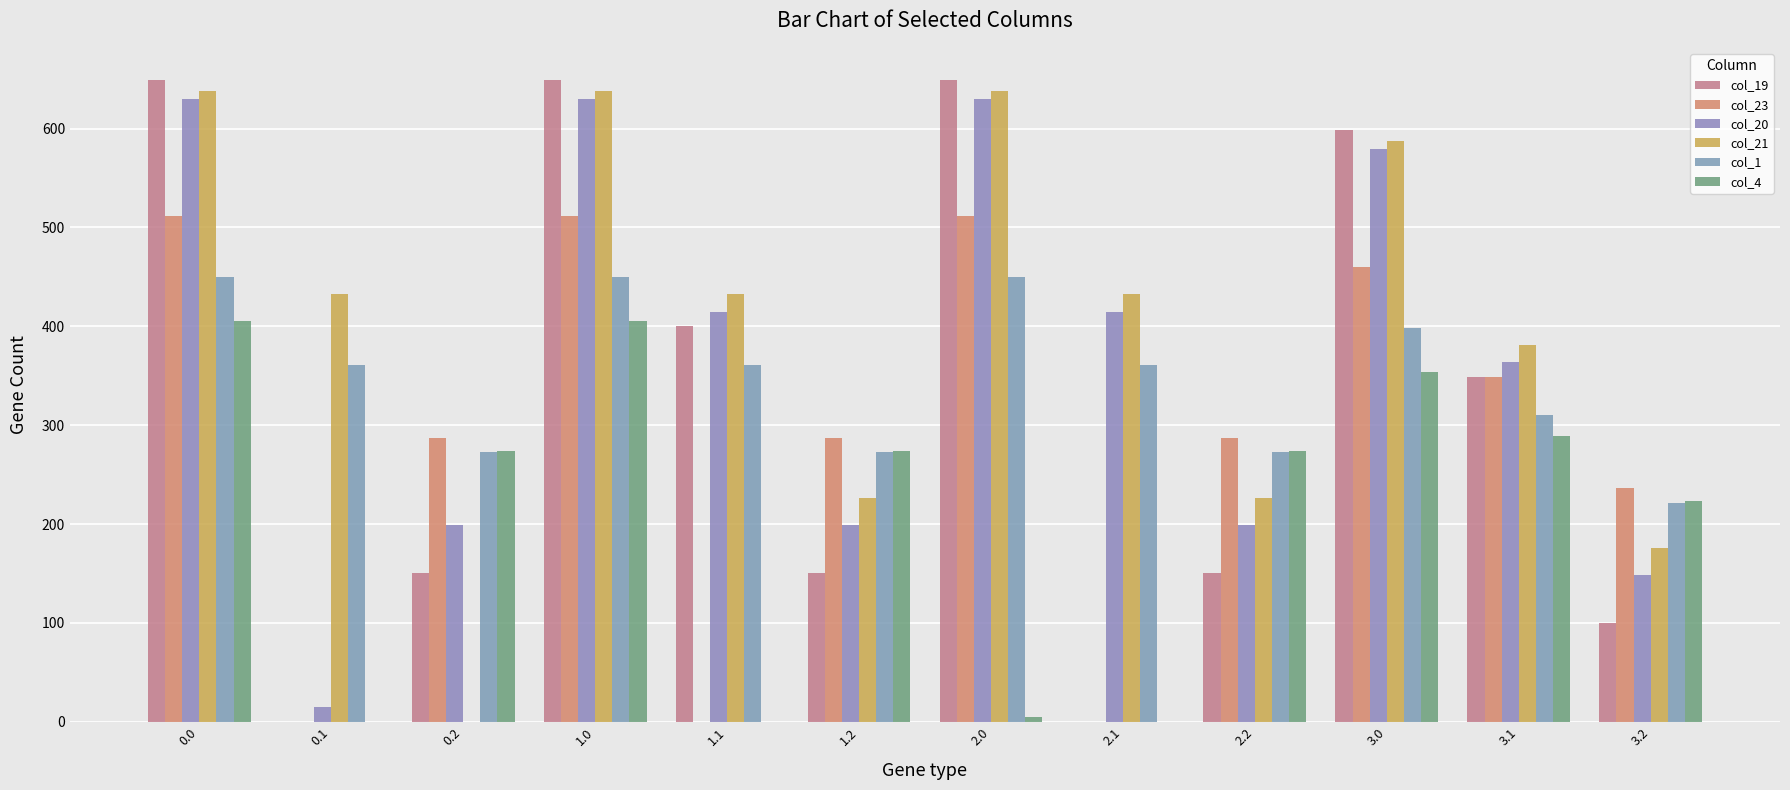

At which label is col_23 closest to 255?

3.2